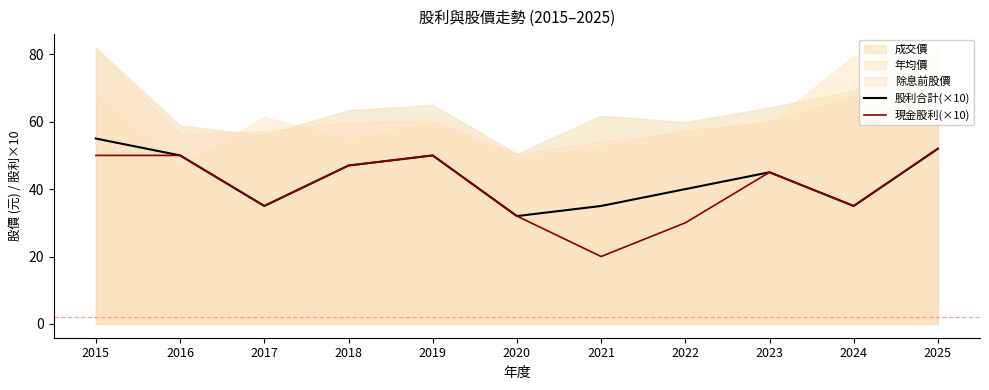

True or false: 現金股利(×10) and 股利合計(×10) cross at least once.

False